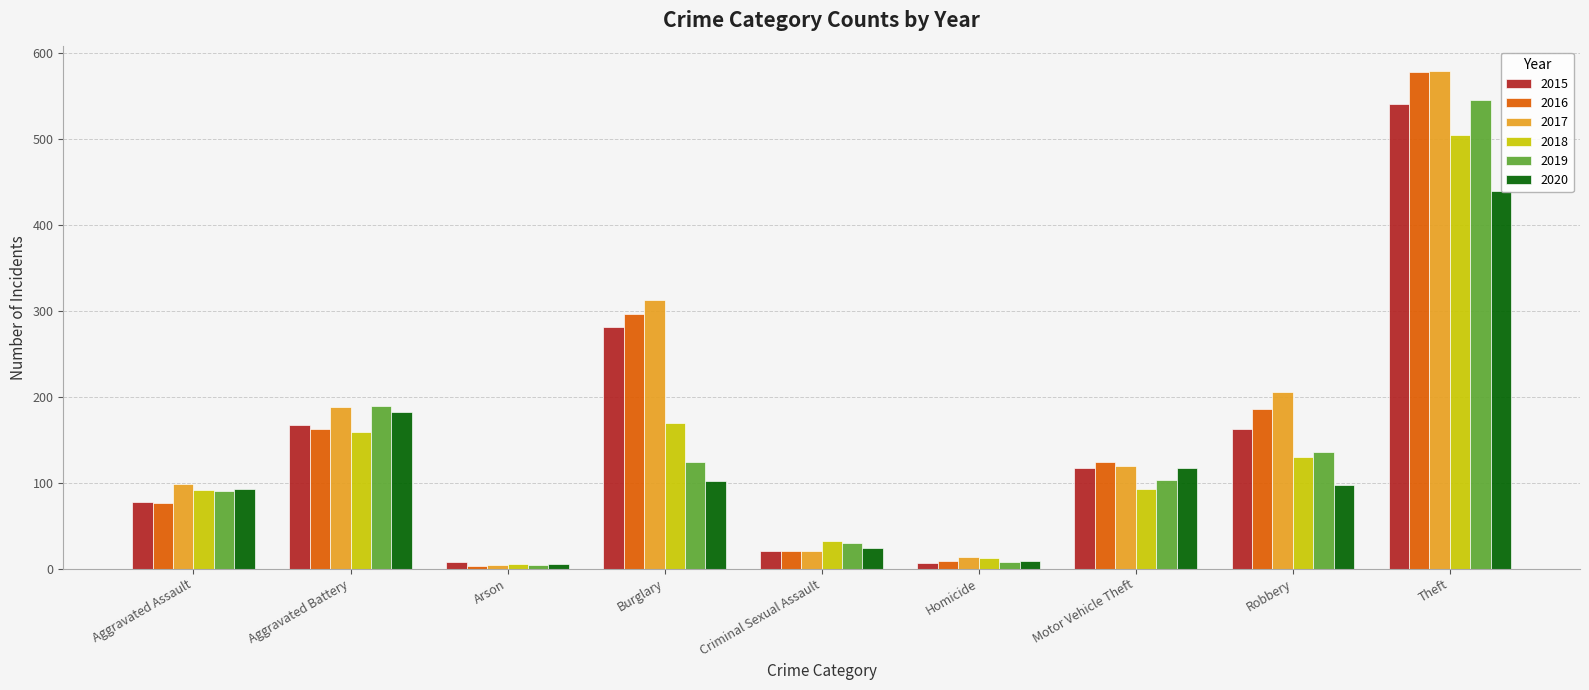

Is the value of 2015 at Motor Vehicle Theft greater than the value of 2017 at Robbery?

No